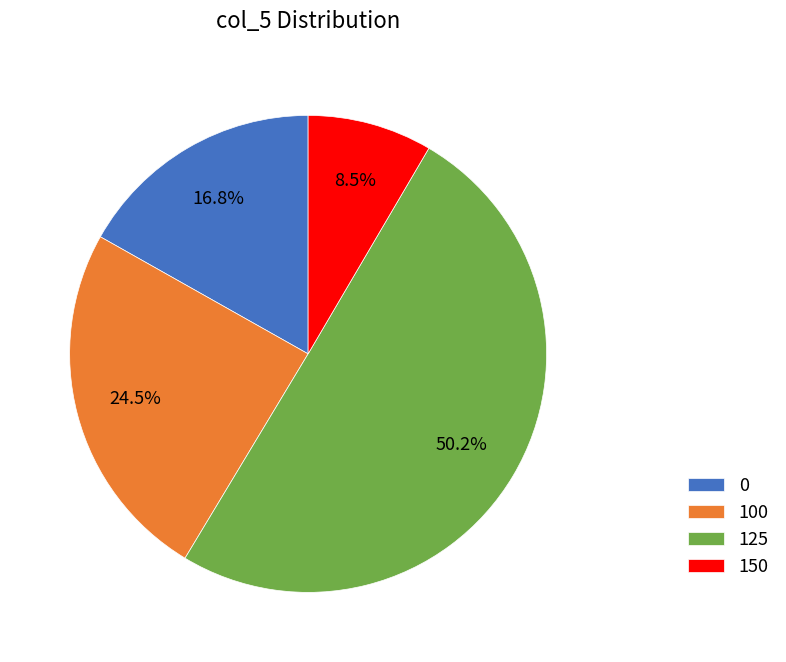

Which slice is the largest?

125